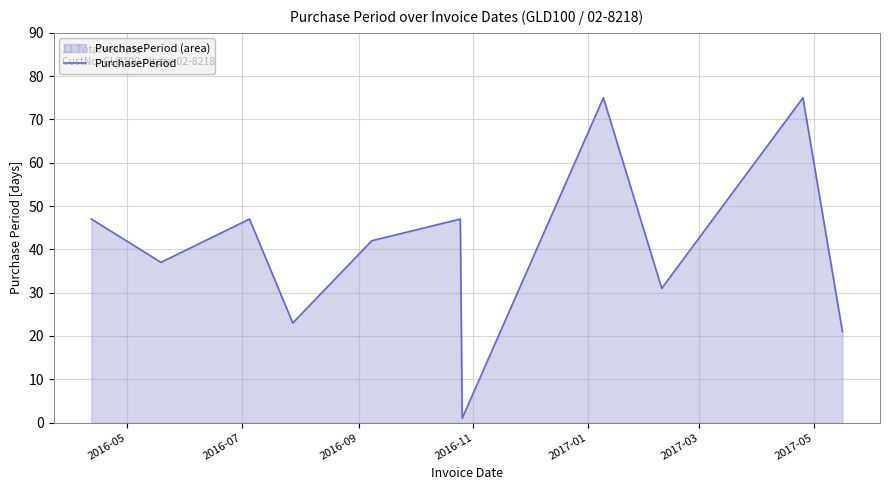

Reading left to right, transcribe all the data shown in this chart.

47	37	47	23	42	47	1	75	31	75	21